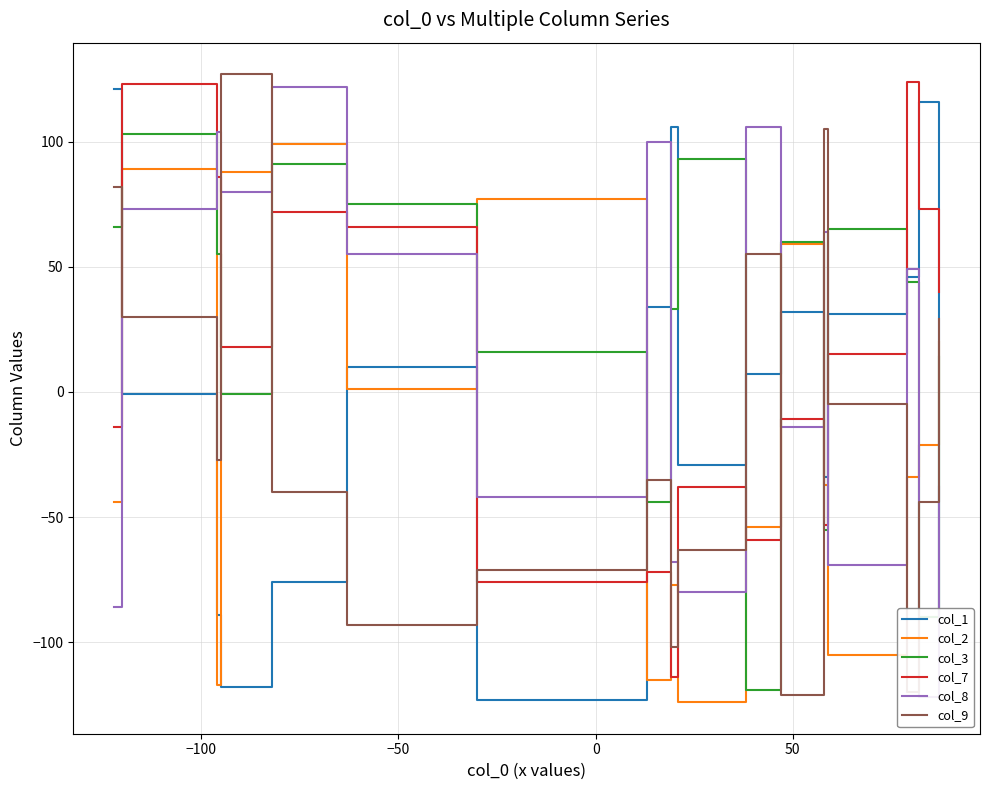

How many data points in col_3 are less than 44?

8